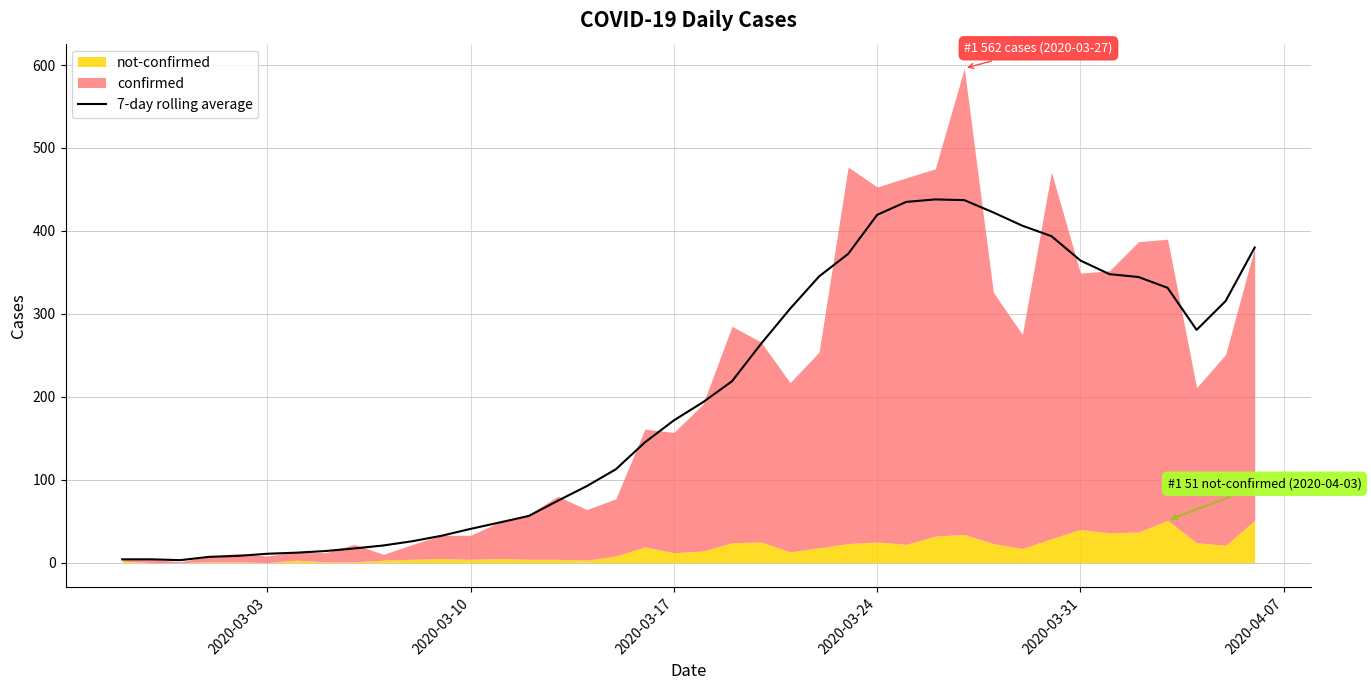

What is the smallest value displayed?

3.0